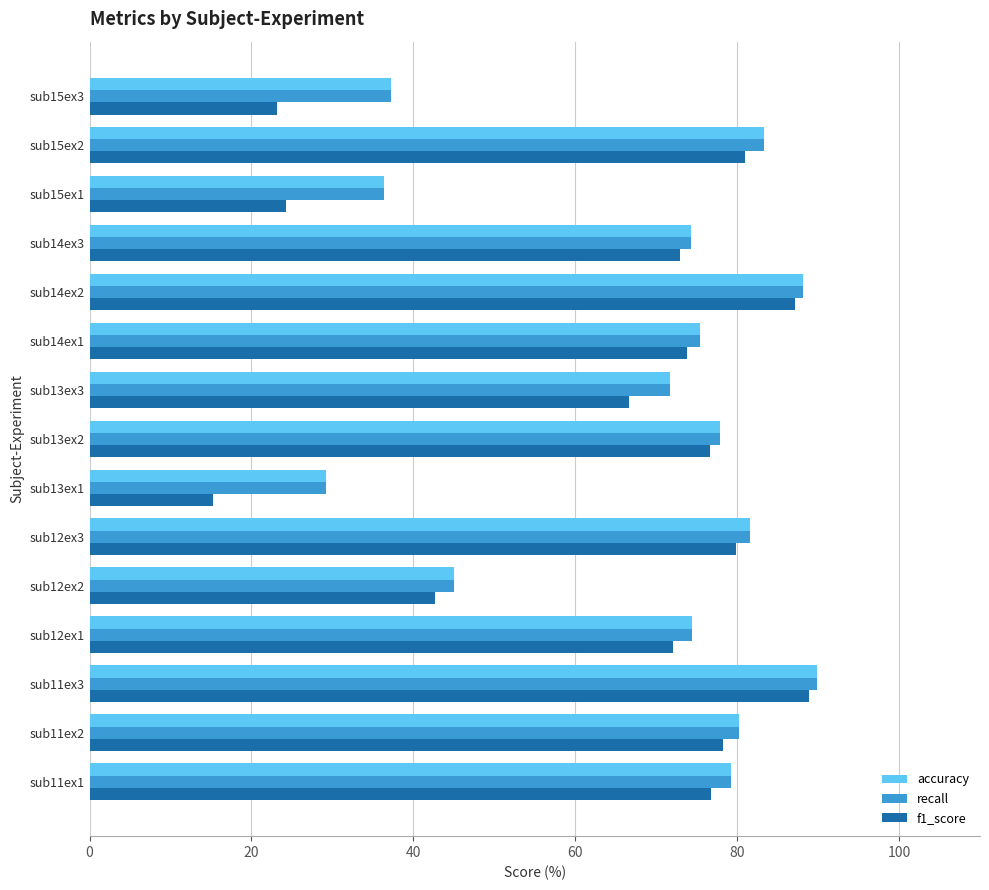

The f1_score series shows 66.6 at sub13ex3. True or false?

True